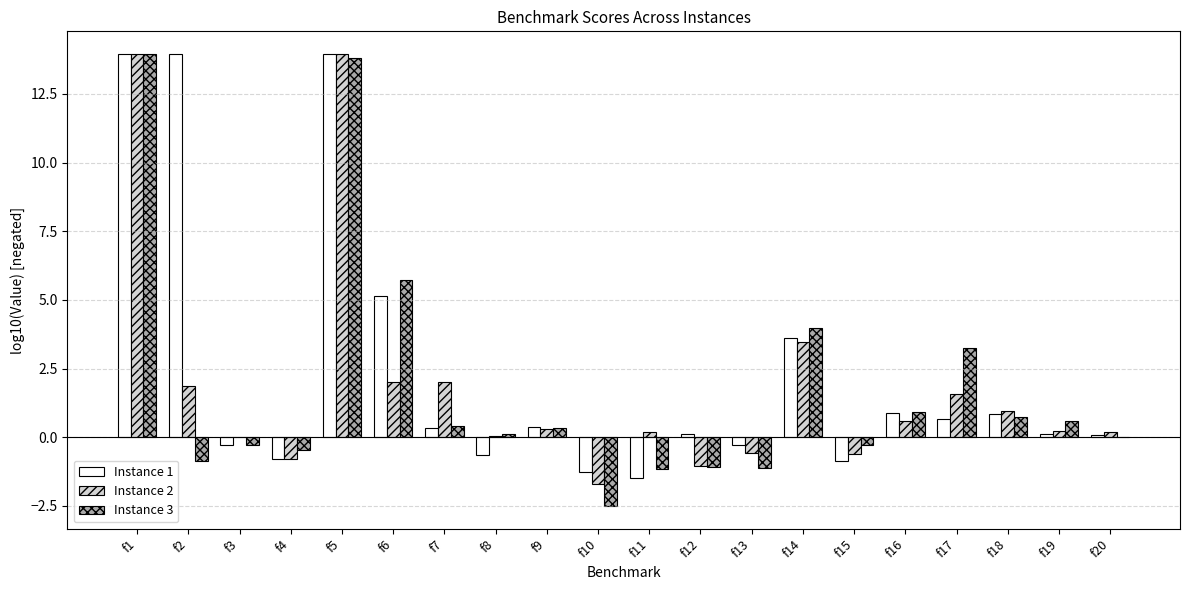

What is the sum of the Instance 2 values at f2 and f14?

5.3